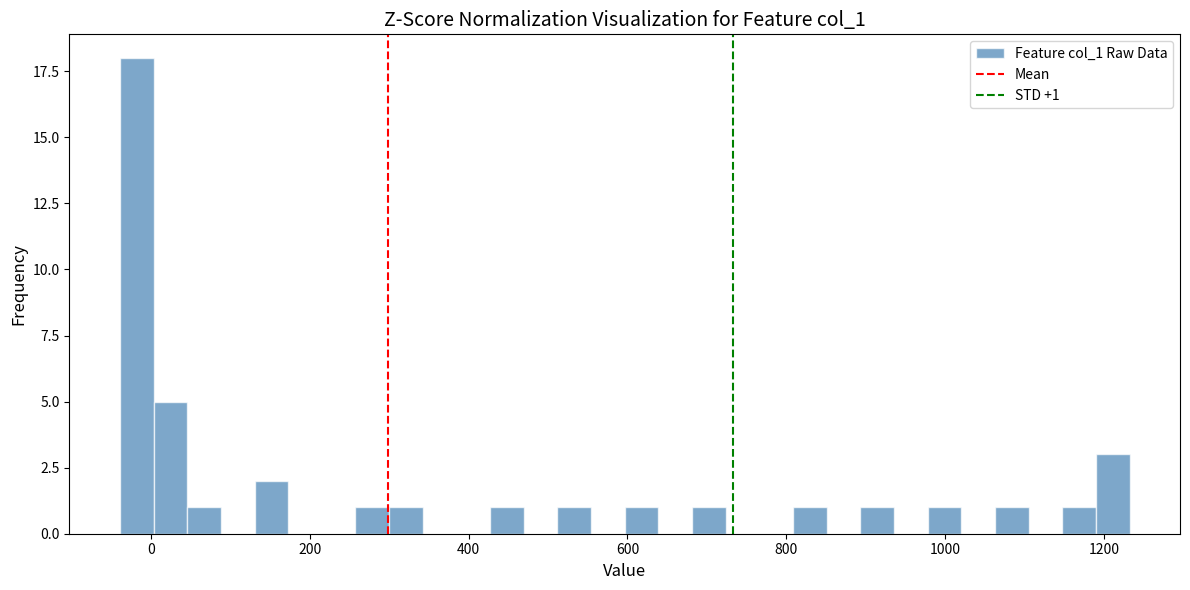

Read against the x-axis, roughly where is the centre of the tallest bar?

-20